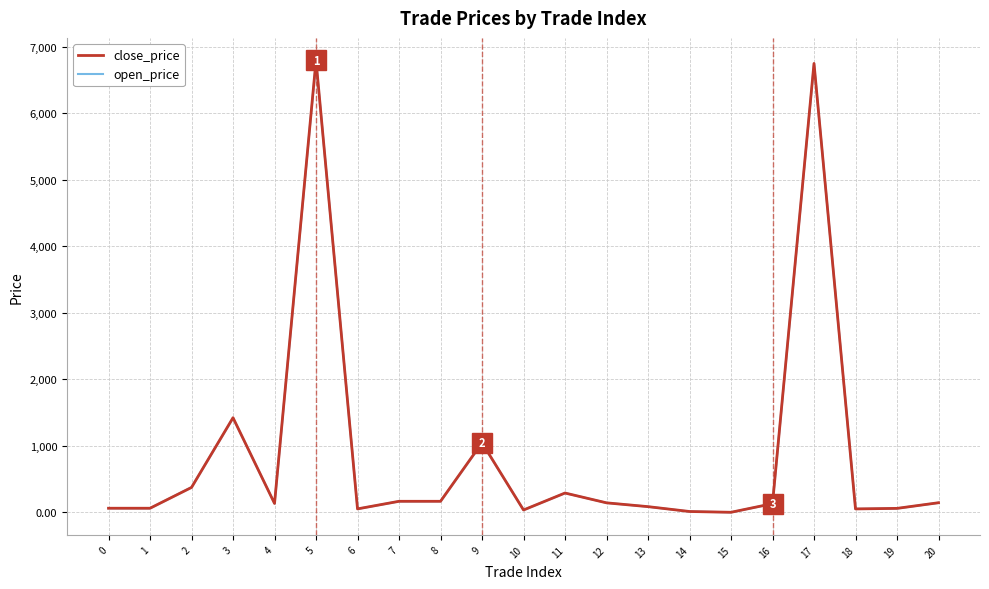

Reading right to left, extract all data points from this chart.

close_price: 20=143.7	19=58.8	18=50.7	17=6747.5	16=129.8	15=0.1	14=11.9	13=84.9	12=142.1	11=289.7	10=34.6	9=1045.6	8=165.1	7=165.2	6=51.3	5=6792.0	4=133.2	3=1421.8	2=373.5	1=60.9	0=60.9
open_price: 20=143.6	19=58.4	18=50.6	17=6741.5	16=128.6	15=0.1	14=11.9	13=84.8	12=142.5	11=289.3	10=34.8	9=1040.6	8=166.8	7=165.0	6=51.2	5=6782.0	4=133.9	3=1417.2	2=376.7	1=60.5	0=61.3